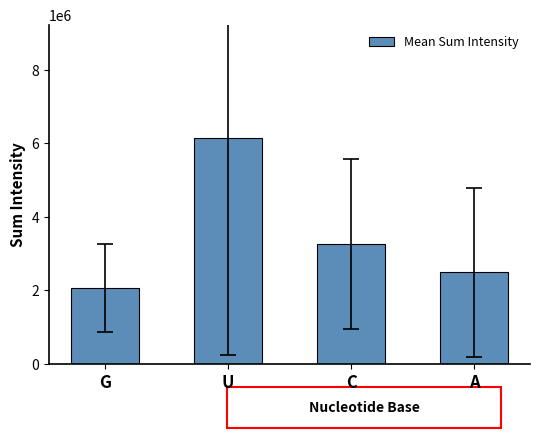

What is the sum of all values?

13969511.4